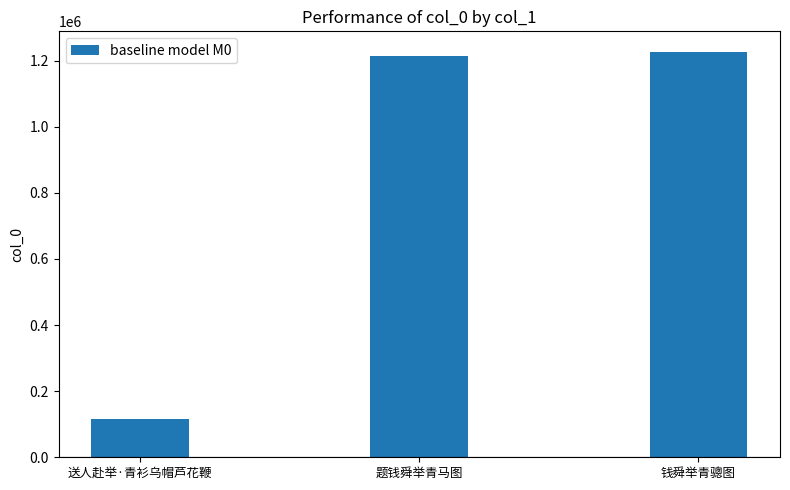

Are the bars horizontal?

No